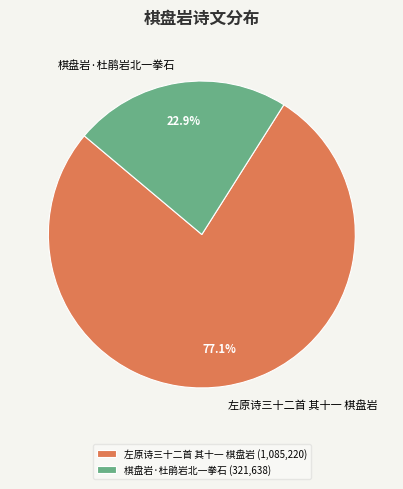

To the nearest percent, what is the difference between the largest and smallest slice percentages?

54%